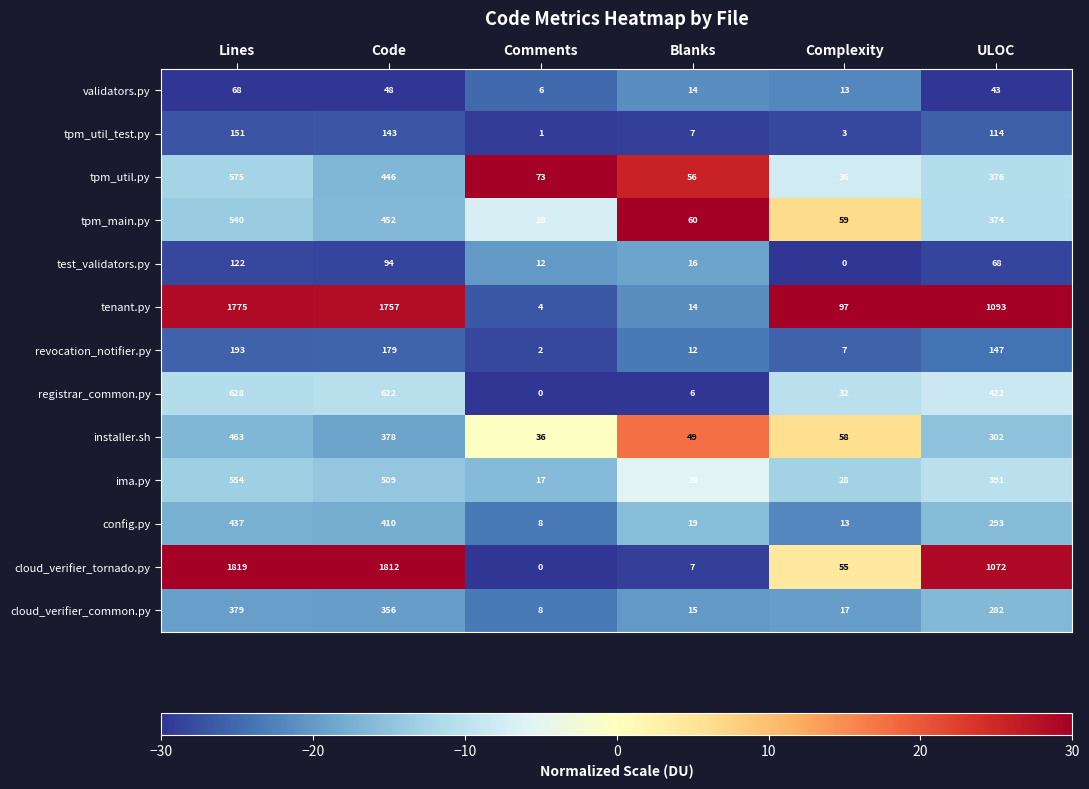

Count the number of categories in the chart.

6